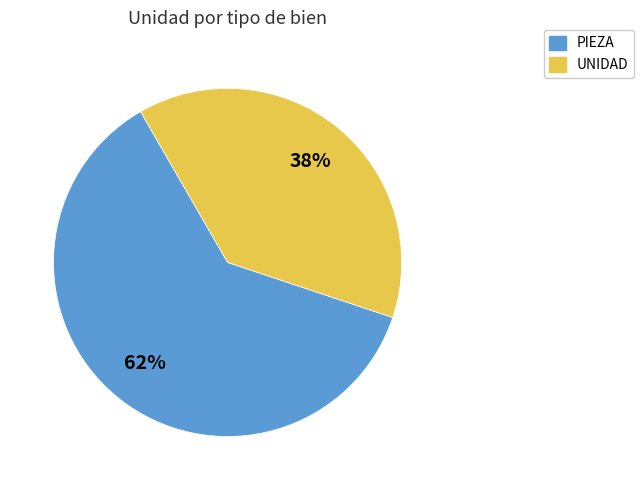

To the nearest percent, what percentage of the pie is PIEZA?

62%